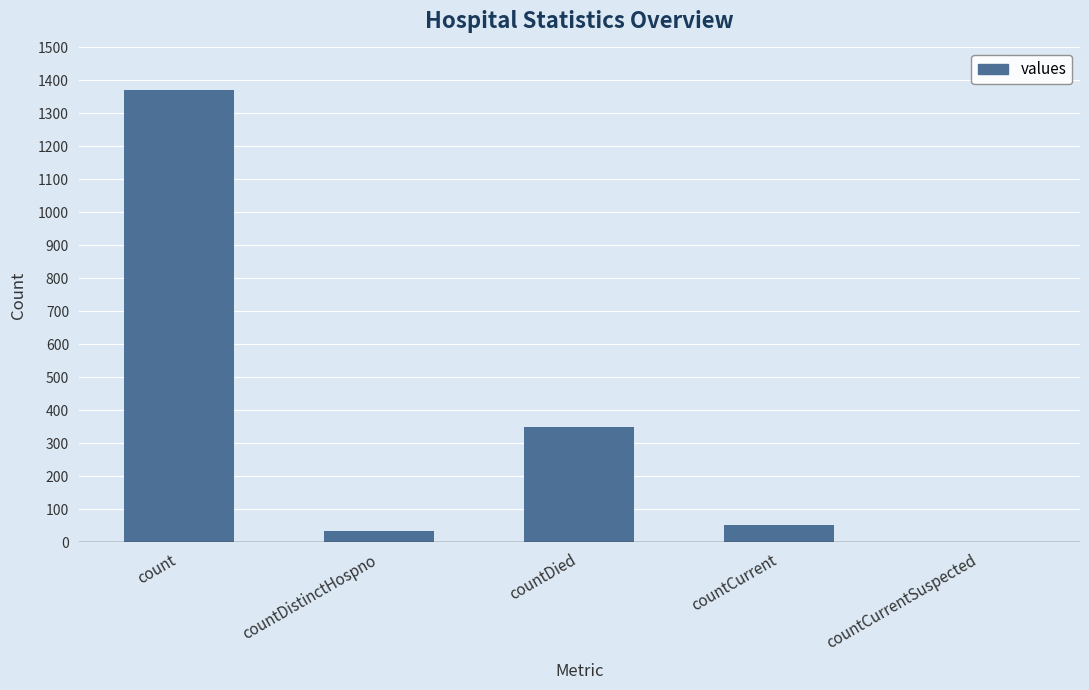

Where is the data nearest to the value 685?

countDied